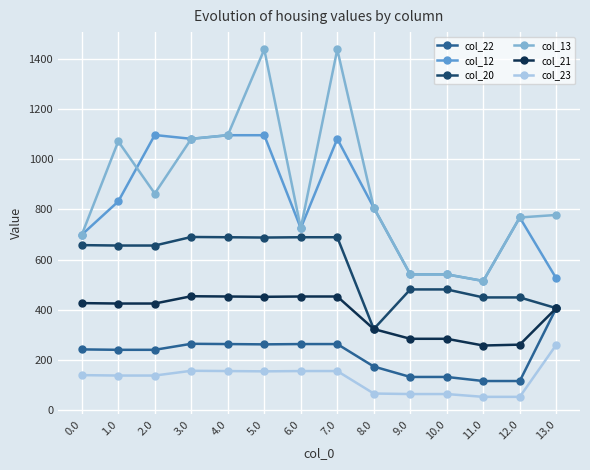

What is the maximum value shown in the chart?

1436.0